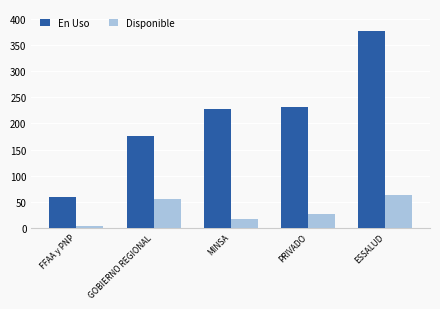

What is the difference between the maximum and second lowest values in the Disponible series?

46